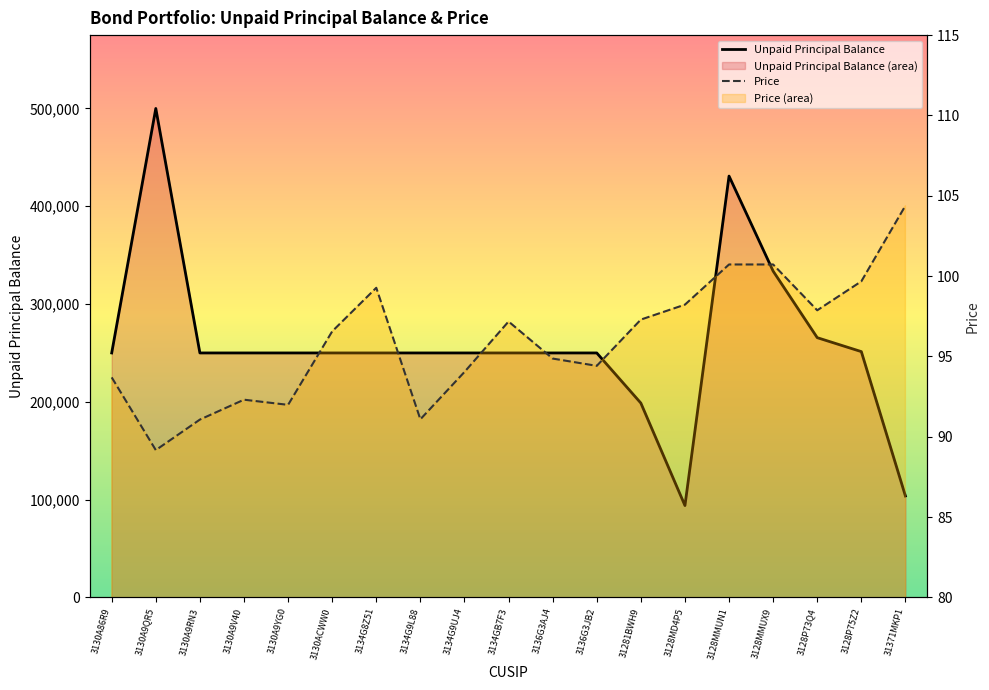

What is the value of the Unpaid Principal Balance point at the 1st from the left?

250000.0